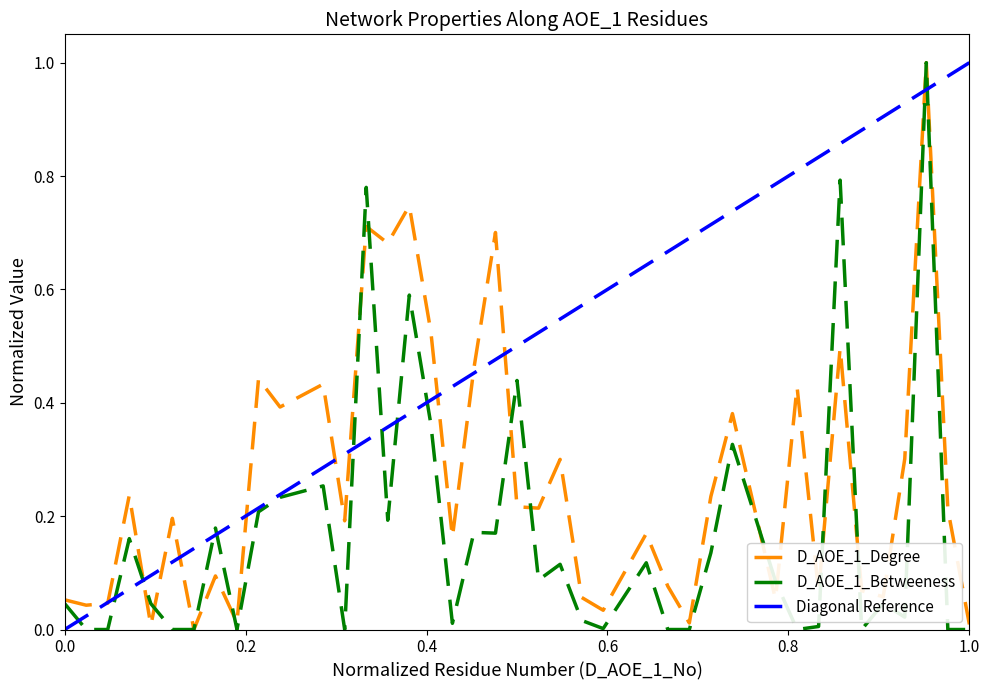

What is the value of the D_AOE_1_Betweeness point at the 15th from the left?

0.2